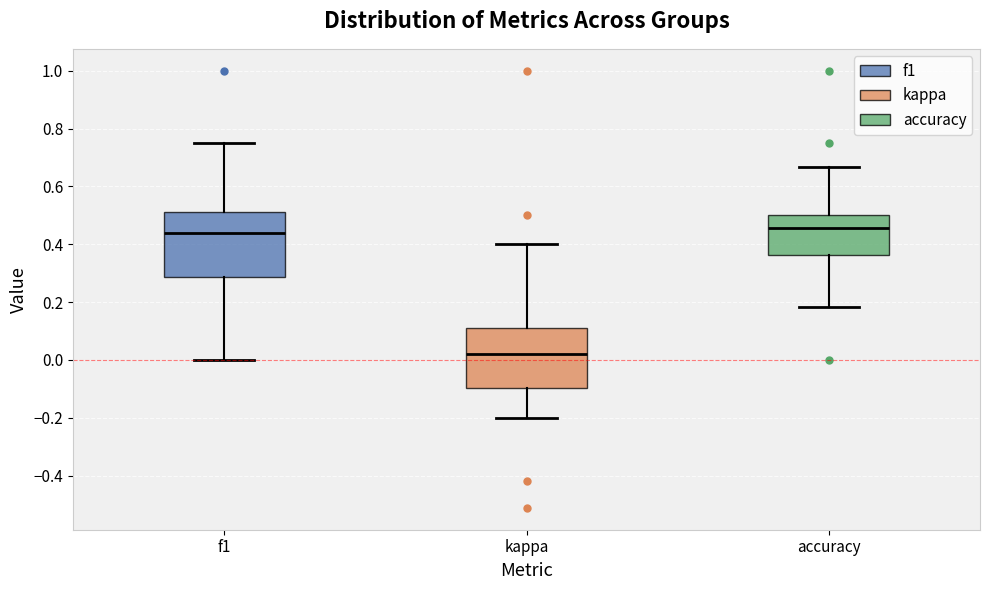

Reading left to right, read every box against the y-axis: the position of its median line, the range the box covers, and the ends of its whiskers. The values are not printed on the chart, so give them approximately, as read against the axis.

f1: median 0.44, box 0.28 to 0.52, whiskers 0.00 to 0.76
kappa: median 0.02, box -0.10 to 0.10, whiskers -0.20 to 0.40
accuracy: median 0.46, box 0.36 to 0.50, whiskers 0.18 to 0.66